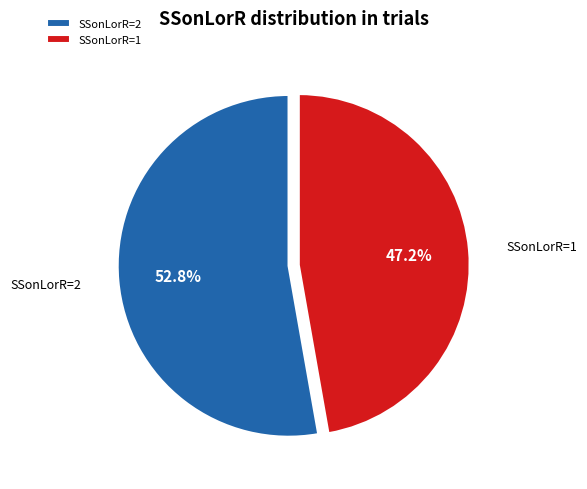

How many segments does this pie chart have?

2